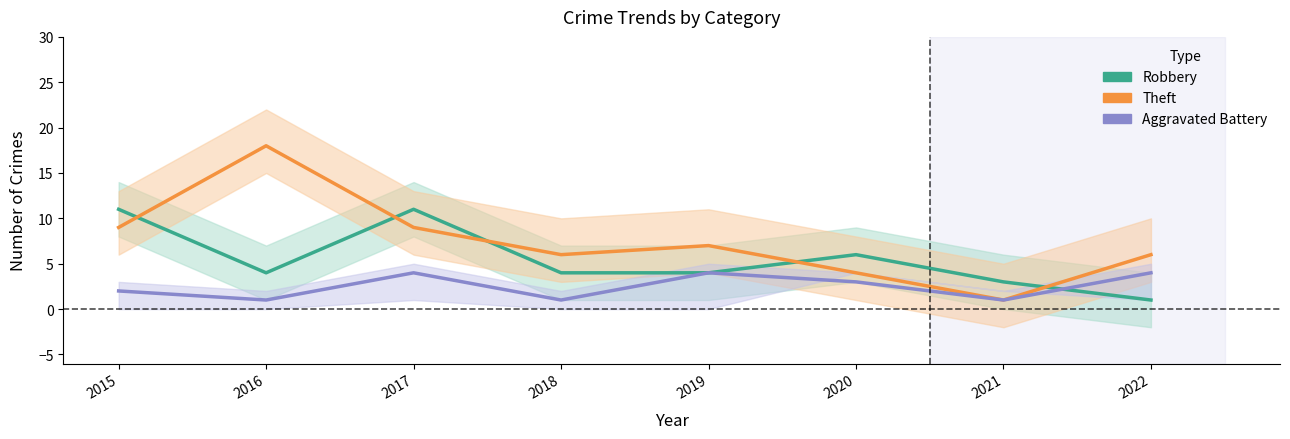

What is the difference between the Theft values at 2017 and 2016?

9